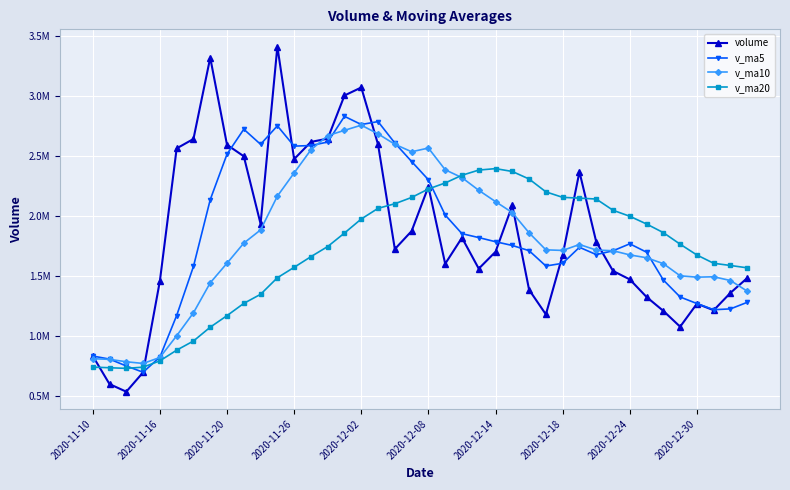

Where does the v_ma20 series first go above 1858527?

15